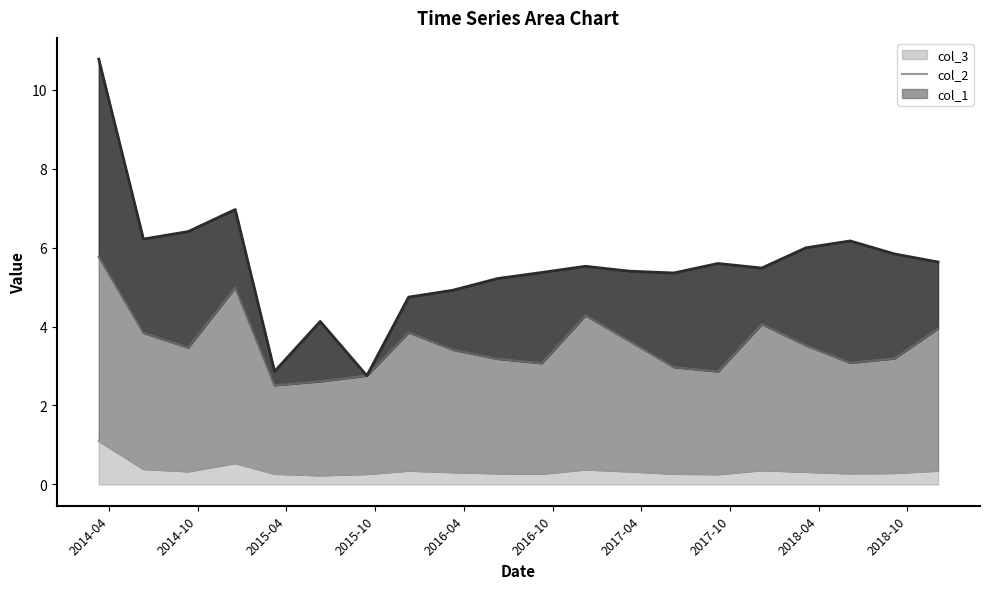

How many interior local valleys does the col_2 series have?

5